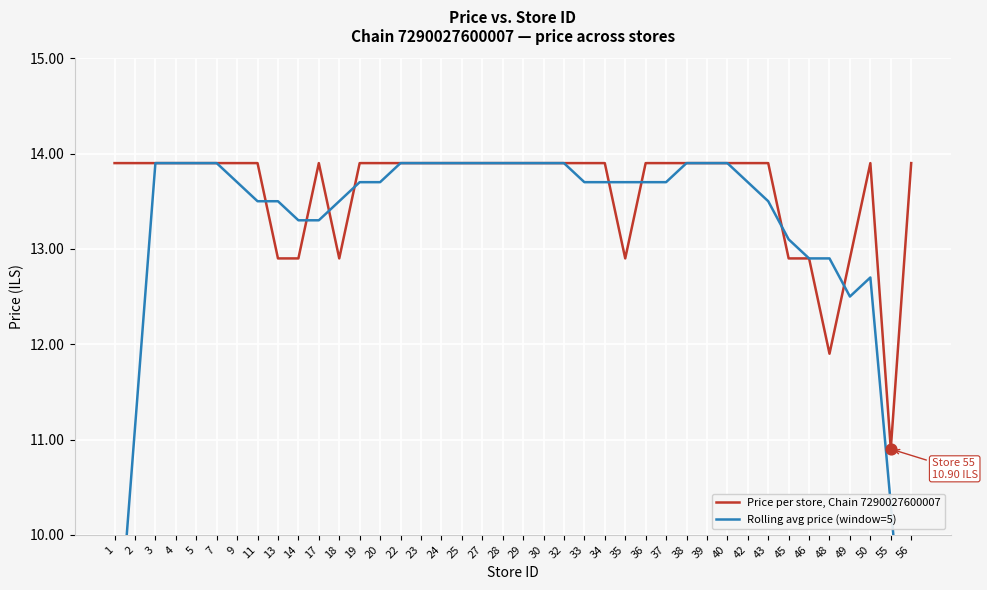

What is the total value across all series at 35?

26.6